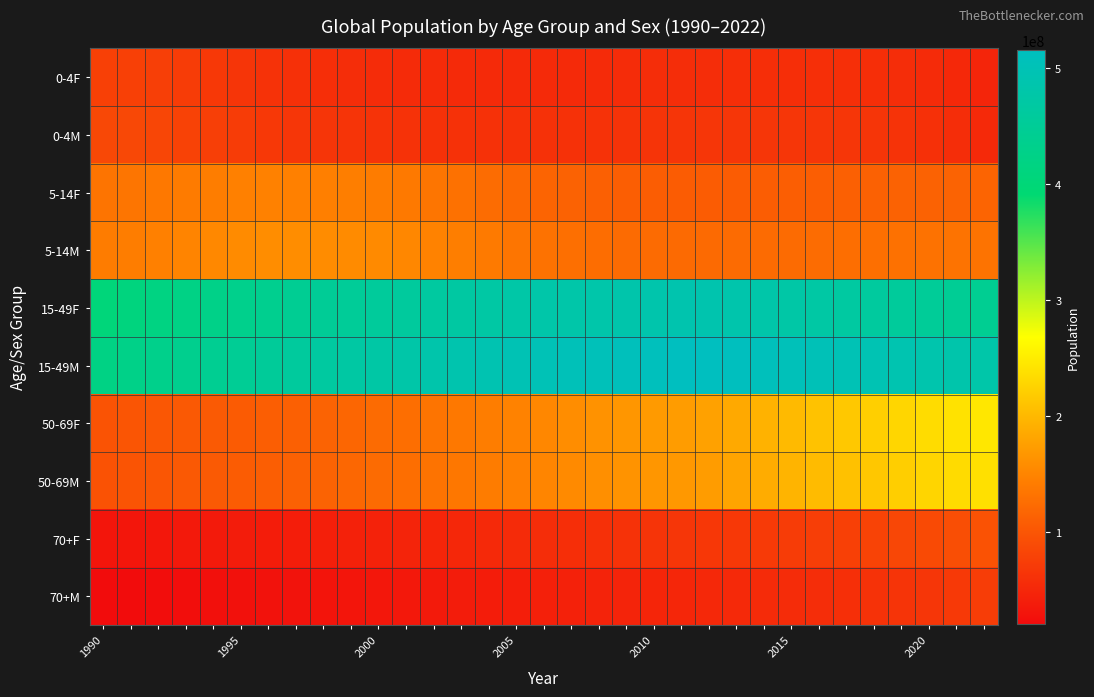

How many distinct data groups are displayed?

10